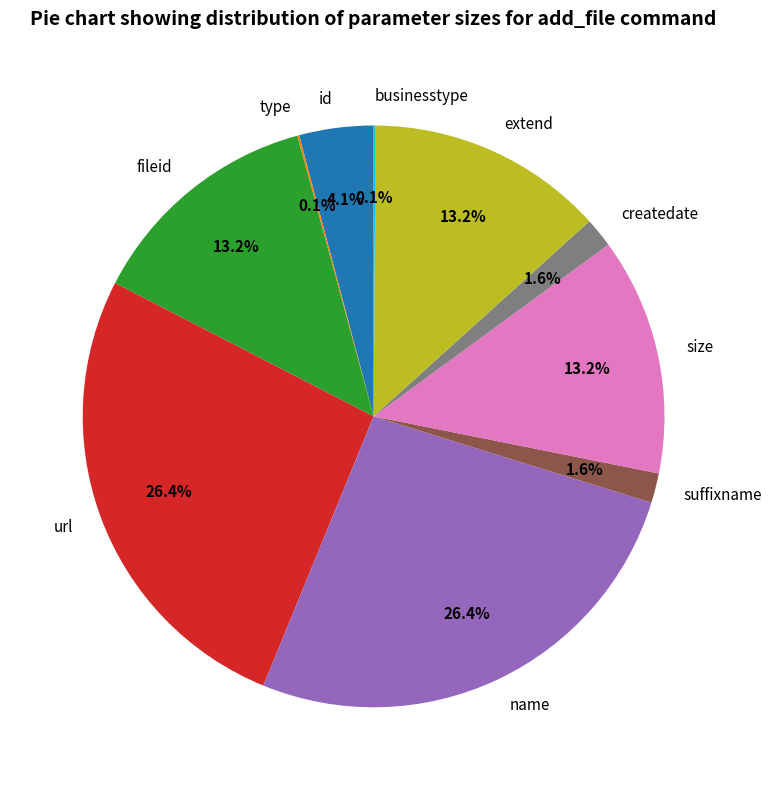

Is there any slice that represents more than half of the pie?

No